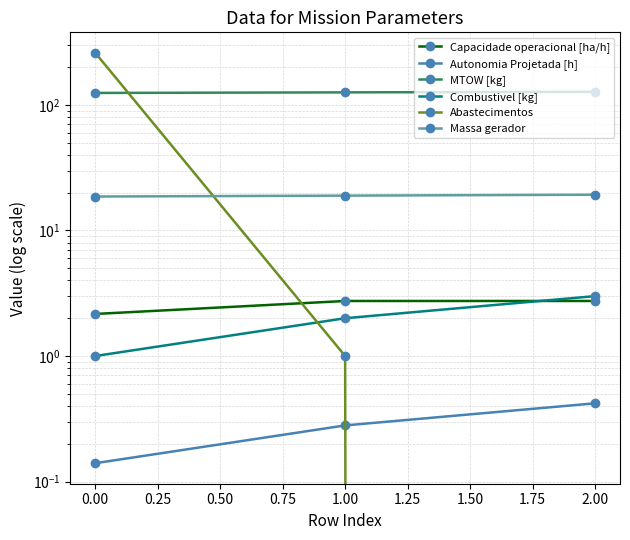

What is the maximum value for MTOW [kg]?

127.3